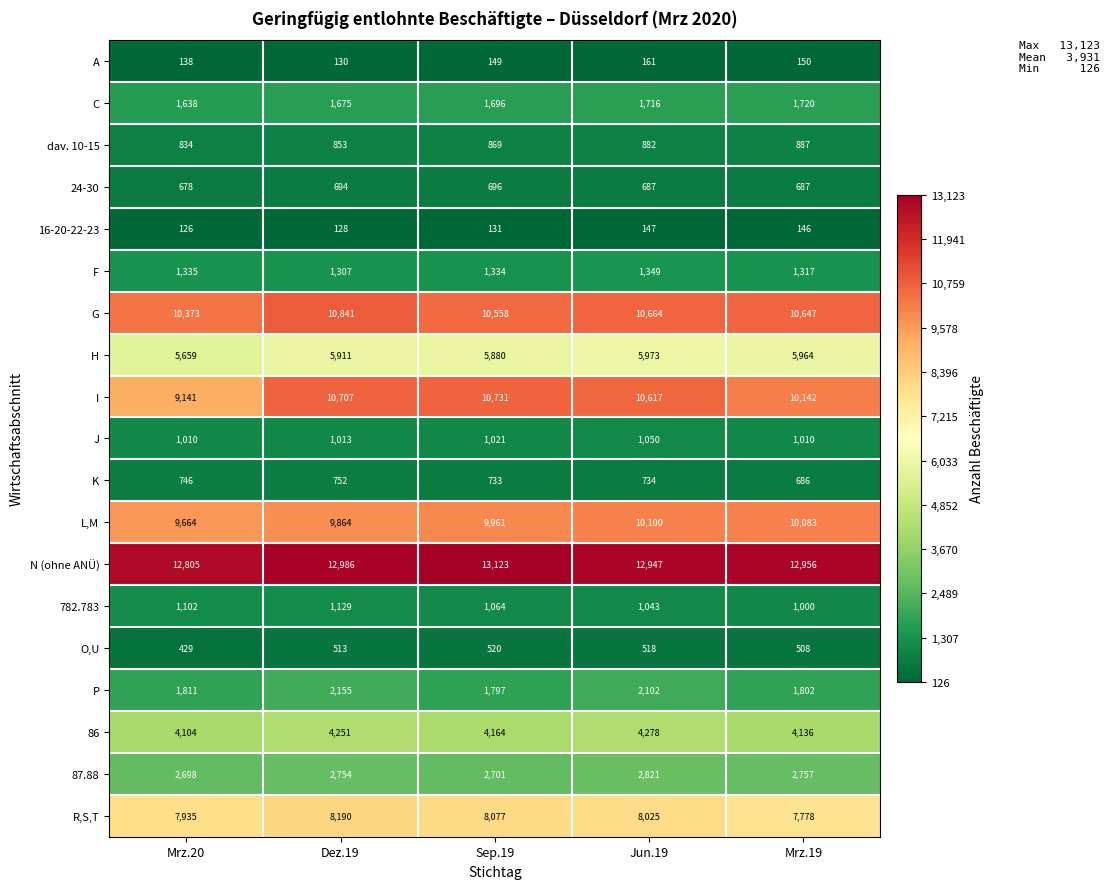

Is it true that K equals 504 at Dez.19?

False